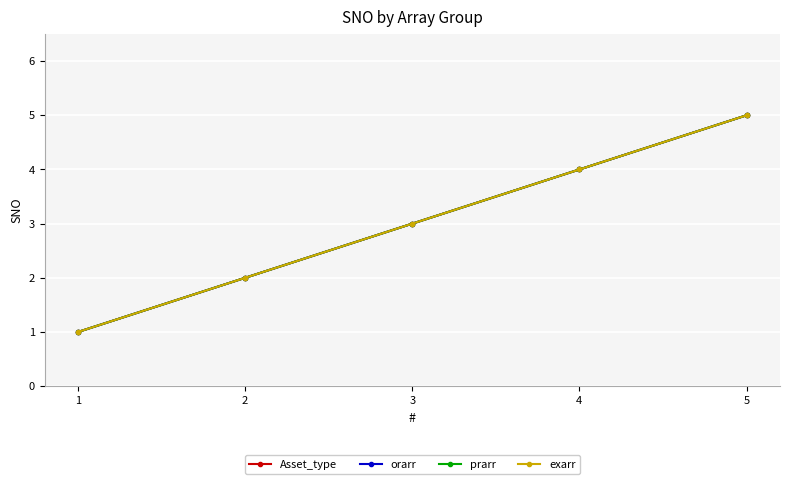

What is the difference between the maximum and second lowest values in the Asset_type series?

3